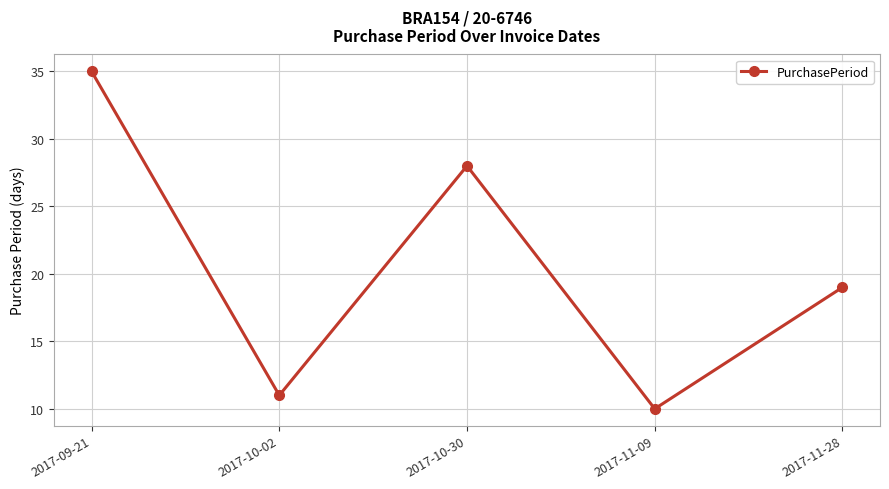

At which label is the value closest to 22?

2017-11-28